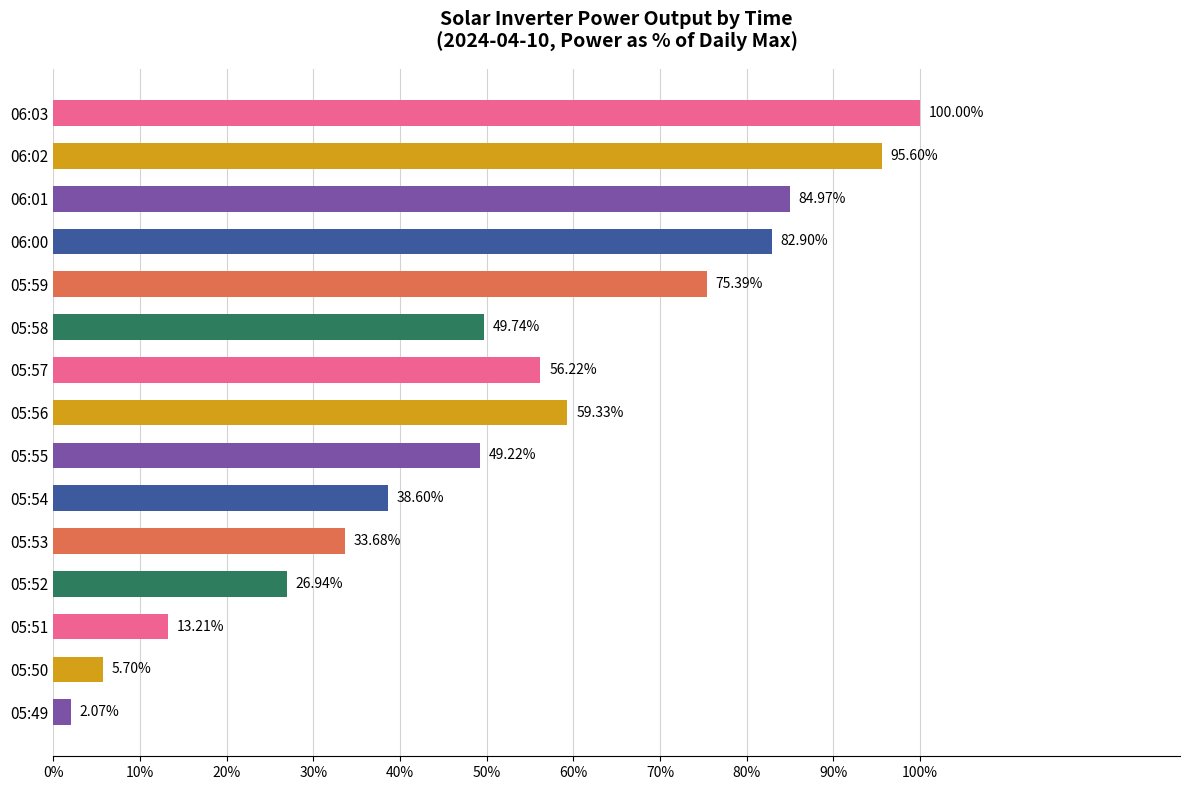

What is the ratio of the value at 06:03 to the value at 06:02?

1.0